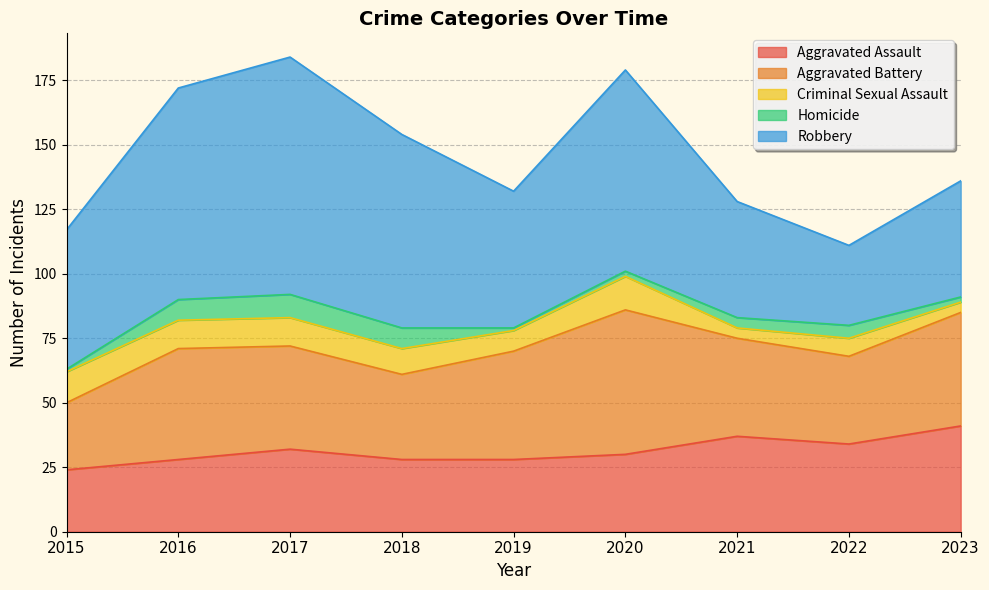

What is the difference between the highest and lowest values at 2021?

41